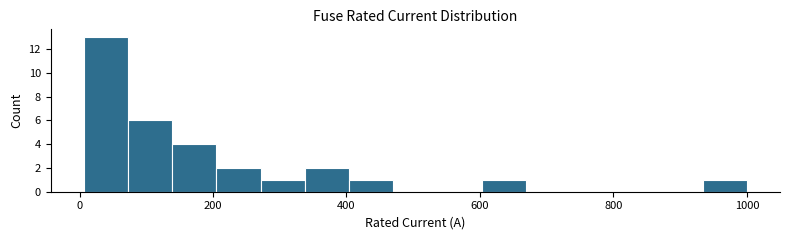

Read against the x-axis, roughly where is the centre of the tallest bar?

40